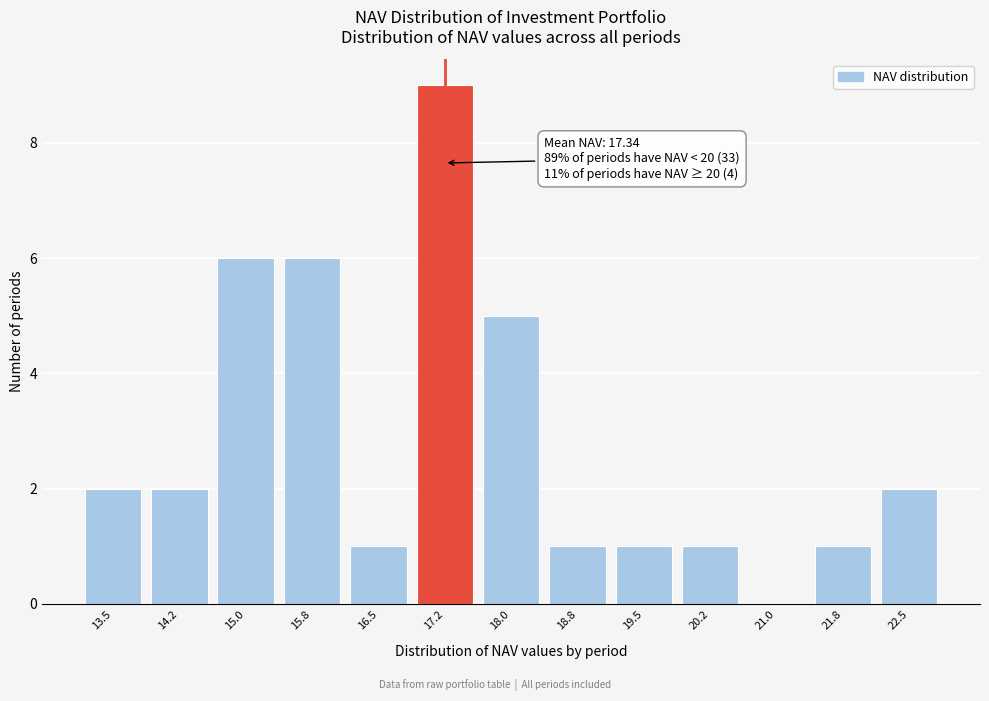

Reading left to right, list all the values displayed in this chart.

13.5=2	14.2=2	15.0=6	15.8=6	16.5=1	17.2=9	18.0=5	18.8=1	19.5=1	20.2=1	21.0=0	21.8=1	22.5=2